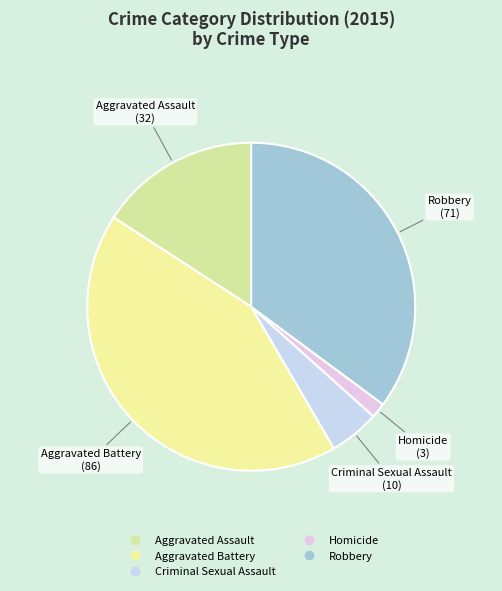

Which has a higher value, Aggravated Assault or Homicide?

Aggravated Assault